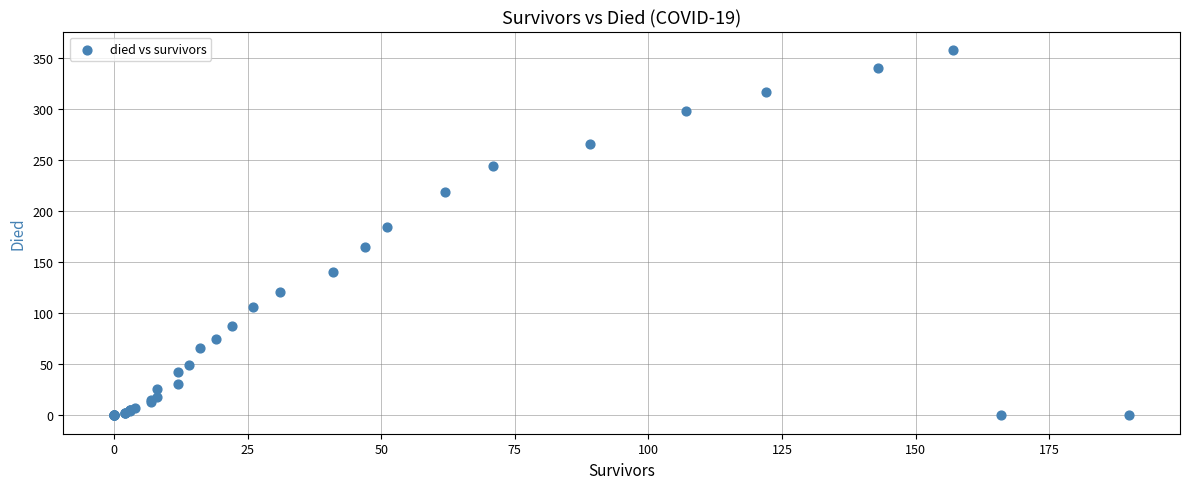

What Y value in the scatter plot is closest to 179?

185